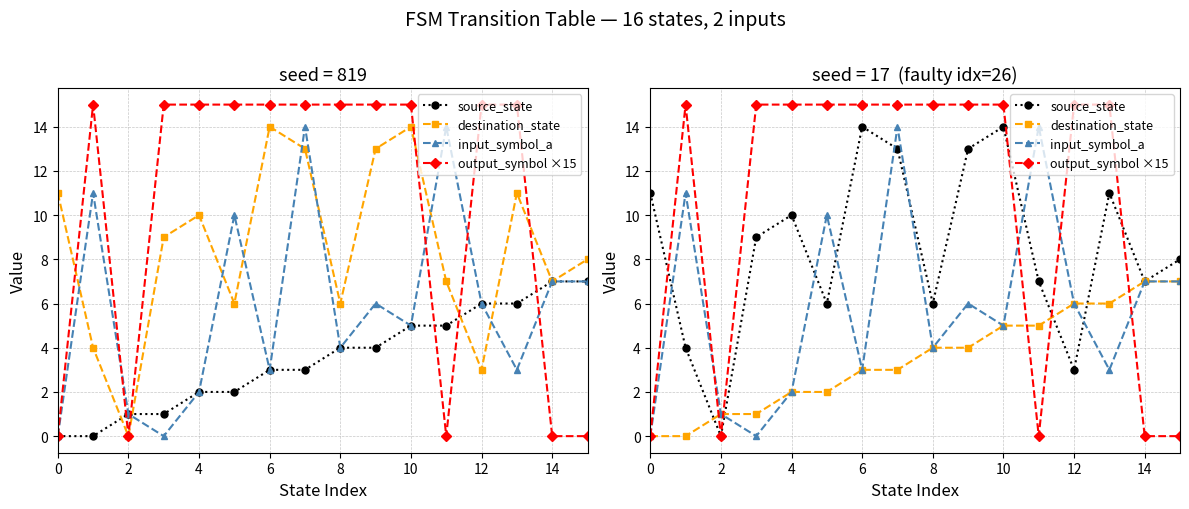

Which series has the largest range (max minus min)?

output_symbol ×15